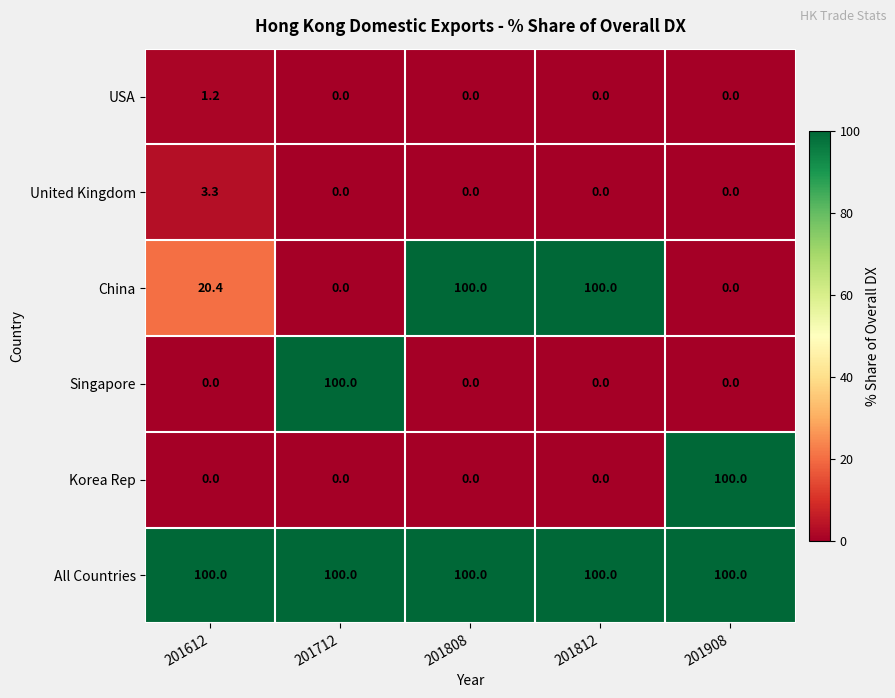

Reading left to right, transcribe all the data shown in this chart.

USA: 201612=1.2	201712=0.0	201808=0.0	201812=0.0	201908=0.0
United Kingdom: 201612=3.3	201712=0.0	201808=0.0	201812=0.0	201908=0.0
China: 201612=20.4	201712=0.0	201808=100.0	201812=100.0	201908=0.0
Singapore: 201612=0.0	201712=100.0	201808=0.0	201812=0.0	201908=0.0
Korea Rep: 201612=0.0	201712=0.0	201808=0.0	201812=0.0	201908=100.0
All Countries: 201612=100.0	201712=100.0	201808=100.0	201812=100.0	201908=100.0